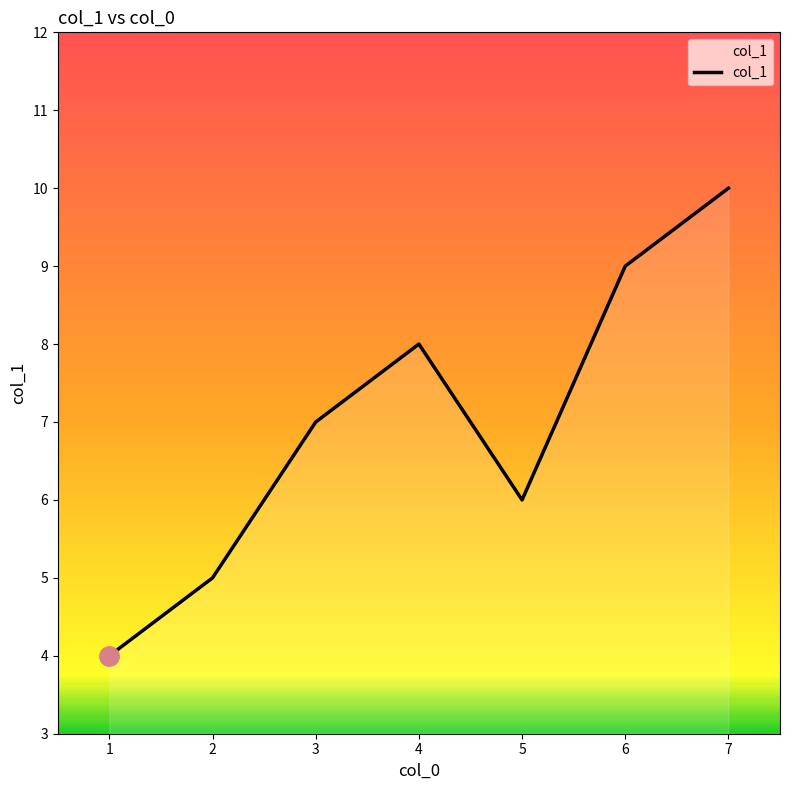

List the labels in order of value, smallest first.

1, 2, 5, 3, 4, 6, 7